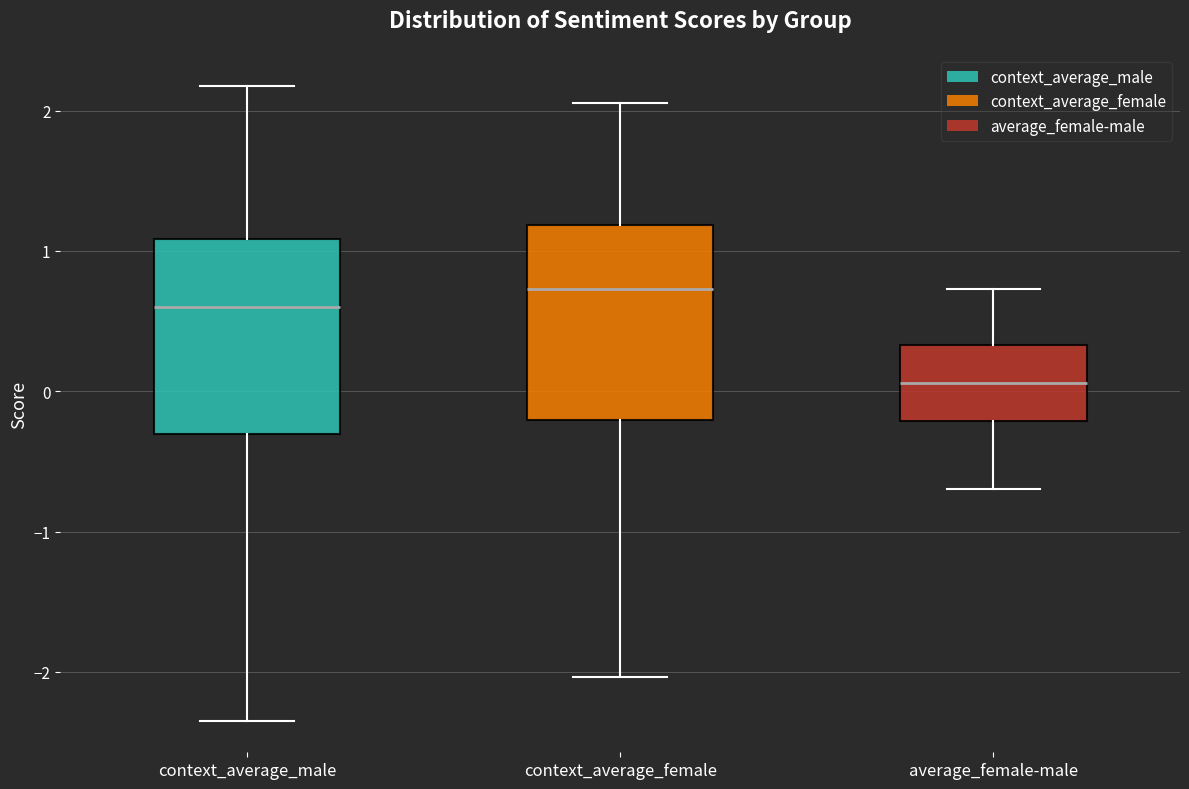

Which box has the highest median line?

context_average_female